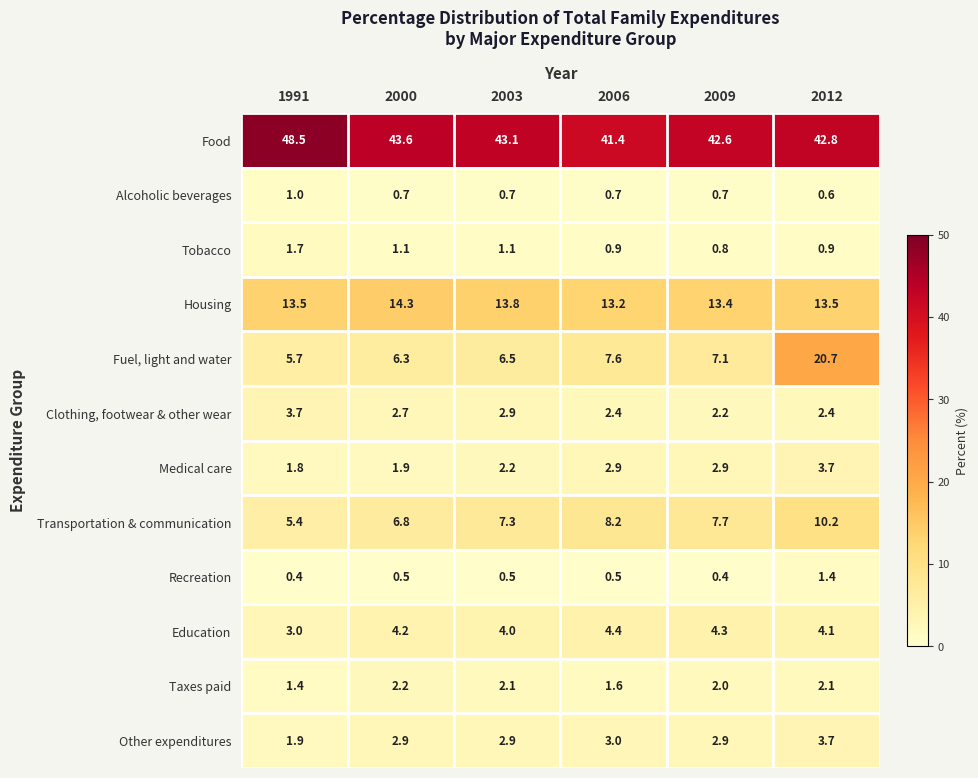

What is the minimum value shown in the chart?

0.4